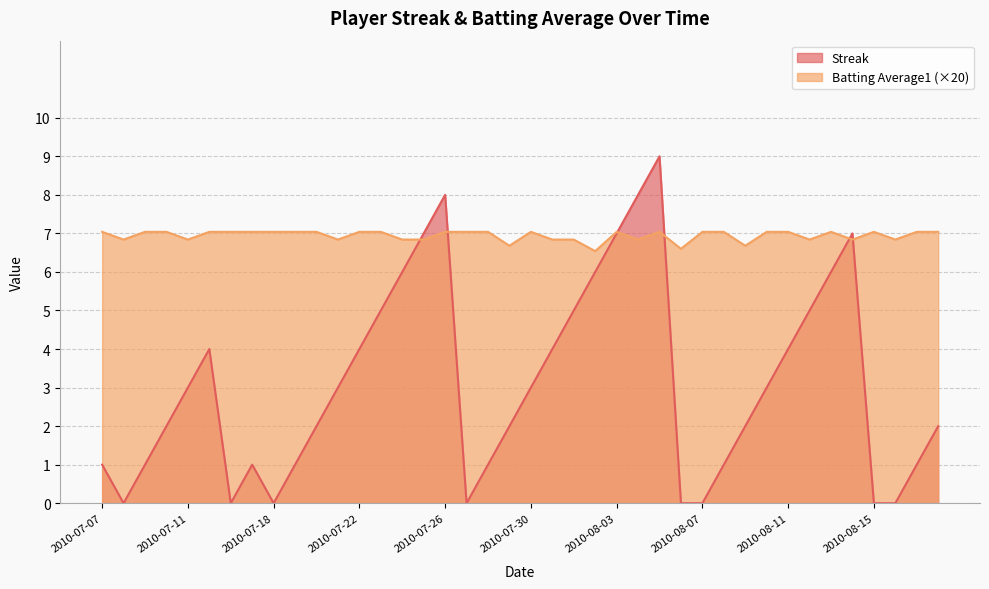

Reading right to left, extract all data points from this chart.

Streak: 2.0	1.0	0.0	0.0	7.0	6.0	5.0	4.0	3.0	2.0	1.0	0.0	0.0	9.0	8.0	7.0	6.0	5.0	4.0	3.0	2.0	1.0	0.0	8.0	7.0	6.0	5.0	4.0	3.0	2.0	1.0	0.0	1.0	0.0	4.0	3.0	2.0	1.0	0.0	1.0
Batting Average1: 7.0	7.0	6.8	7.0	6.8	7.0	6.8	7.0	7.0	6.7	7.0	7.0	6.6	7.0	6.8	7.0	6.5	6.8	6.8	7.0	6.7	7.0	7.0	7.0	6.8	6.8	7.0	7.0	6.8	7.0	7.0	7.0	7.0	7.0	7.0	6.8	7.0	7.0	6.8	7.0